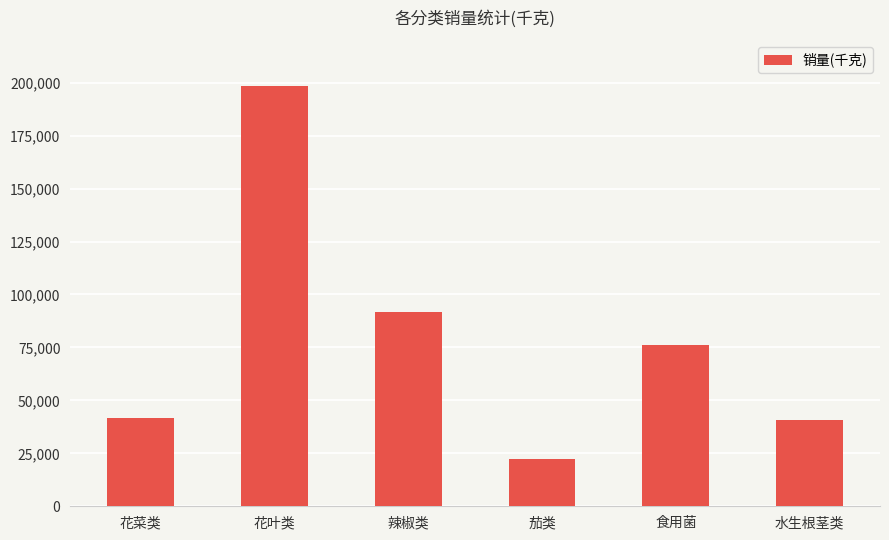

True or false: the data shows 67205.5 at 水生根茎类.

False